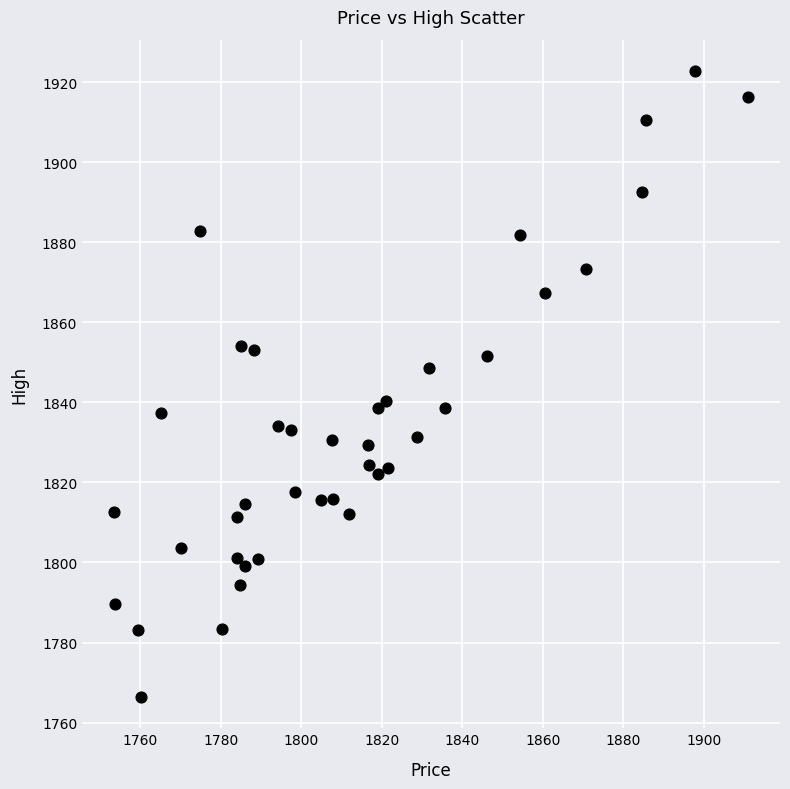

What is the range of X values (max minus min)?

157.6